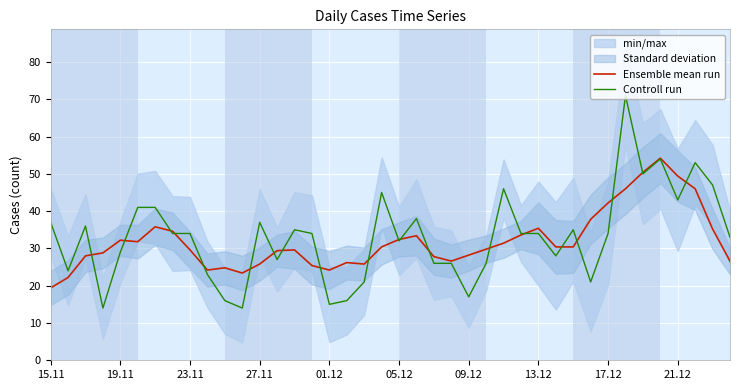

Which series has the widest spread of values?

Controll run